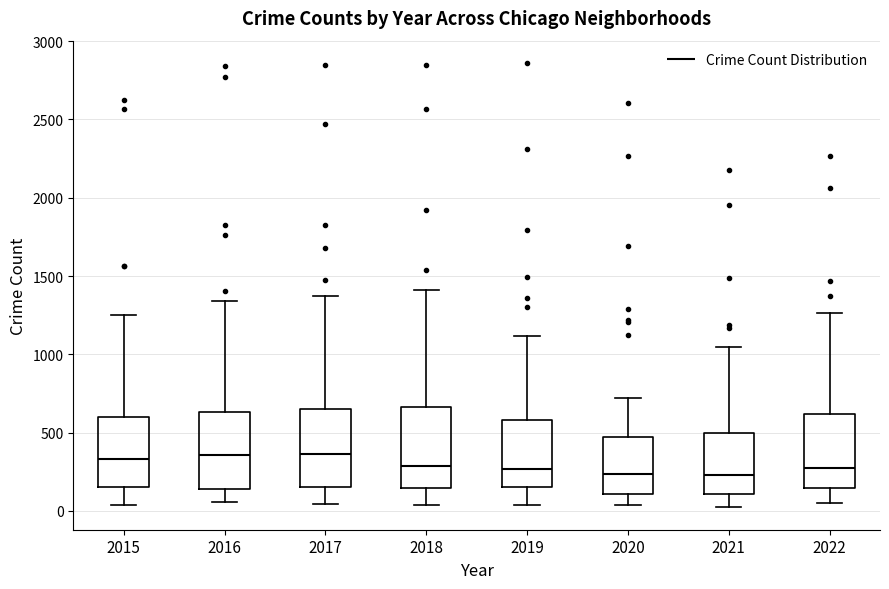

Where does the median line of the box at x = 2017 sit on the y-axis? The values are not printed on the chart, so give them approximately, as read against the axis.

350